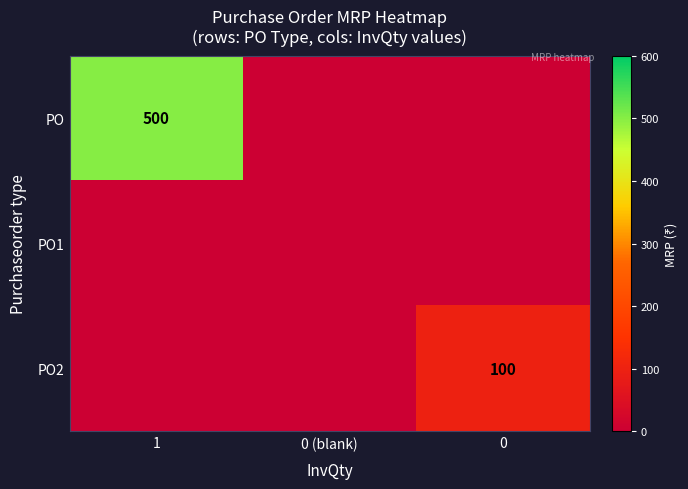

The PO2 series shows 100 at 0. True or false?

True